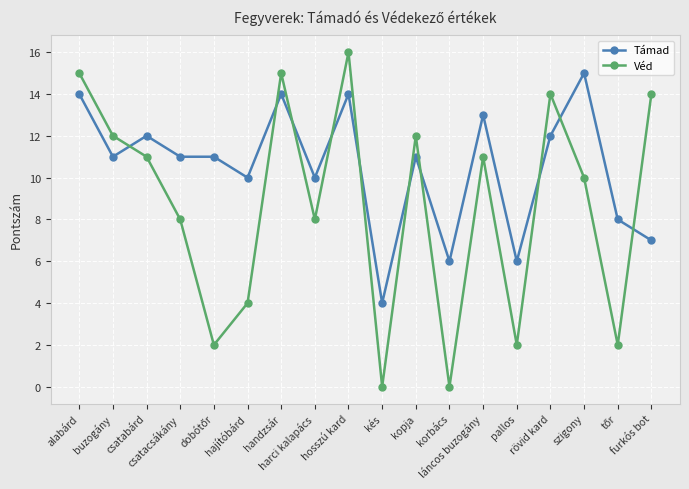

At which label does Támad reach its minimum?

kés